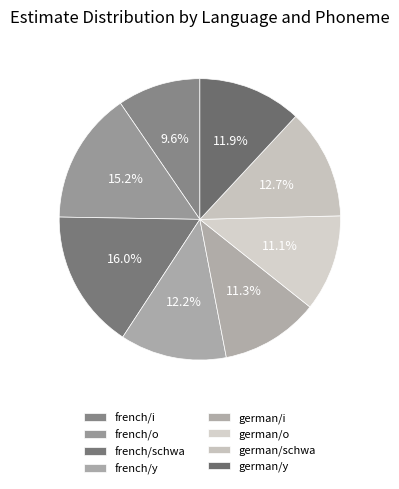

To the nearest percent, what percentage of the pie is french/i?

10%